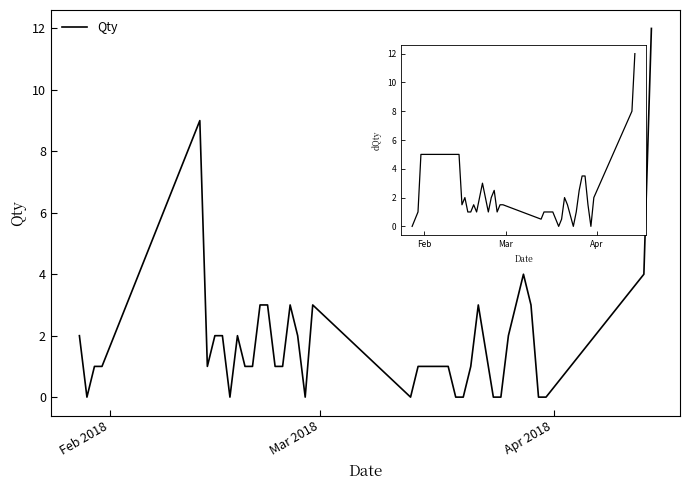

Reading right to left, list all the values displayed in this chart.

Qty: 12.0	4.0	0.0	0.0	3.0	4.0	3.0	2.0	0.0	0.0	3.0	1.0	0.0	0.0	1.0	1.0	1.0	1.0	1.0	0.0	3.0	0.0	2.0	3.0	1.0	1.0	3.0	3.0	1.0	1.0	2.0	0.0	2.0	2.0	1.0	9.0	1.0	1.0	0.0	2.0
dQty/dt: 12.0	8.0	2.0	0.0	1.5	3.5	3.5	2.5	1.0	0.0	1.5	2.0	0.5	0.0	0.5	1.0	1.0	1.0	1.0	0.5	1.5	1.5	1.0	2.5	2.0	1.0	2.0	3.0	2.0	1.0	1.5	1.0	1.0	2.0	1.5	5.0	5.0	1.0	0.5	0.0